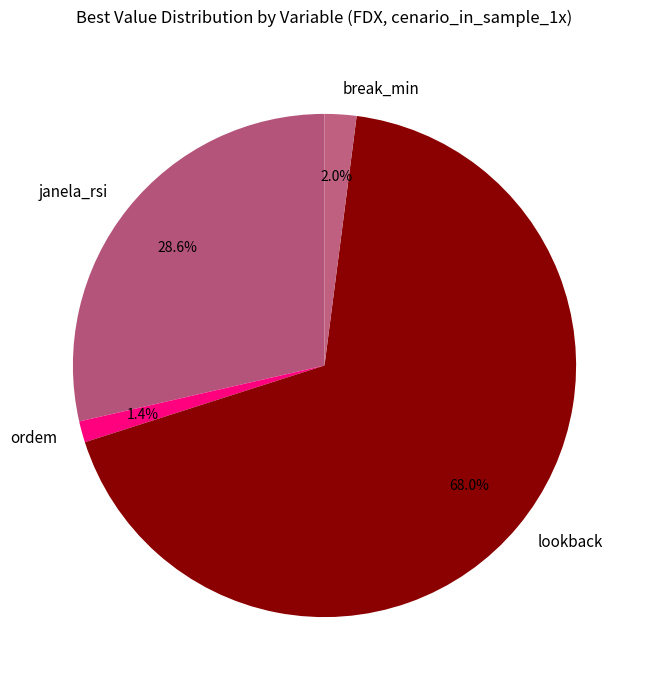

True or false: lookback accounts for 68% of the total.

True